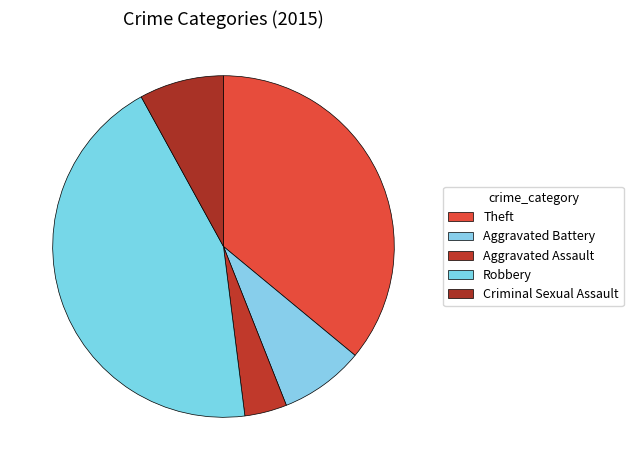

Rank the categories by value from lowest to highest.

Aggravated Assault, Aggravated Battery, Criminal Sexual Assault, Theft, Robbery